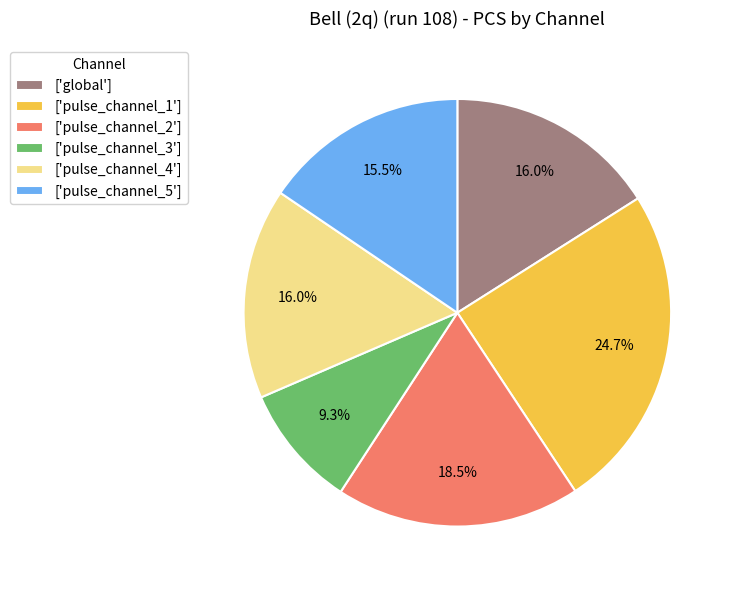

What is the ratio of the value at ['pulse_channel_3'] to the value at ['global']?

0.6